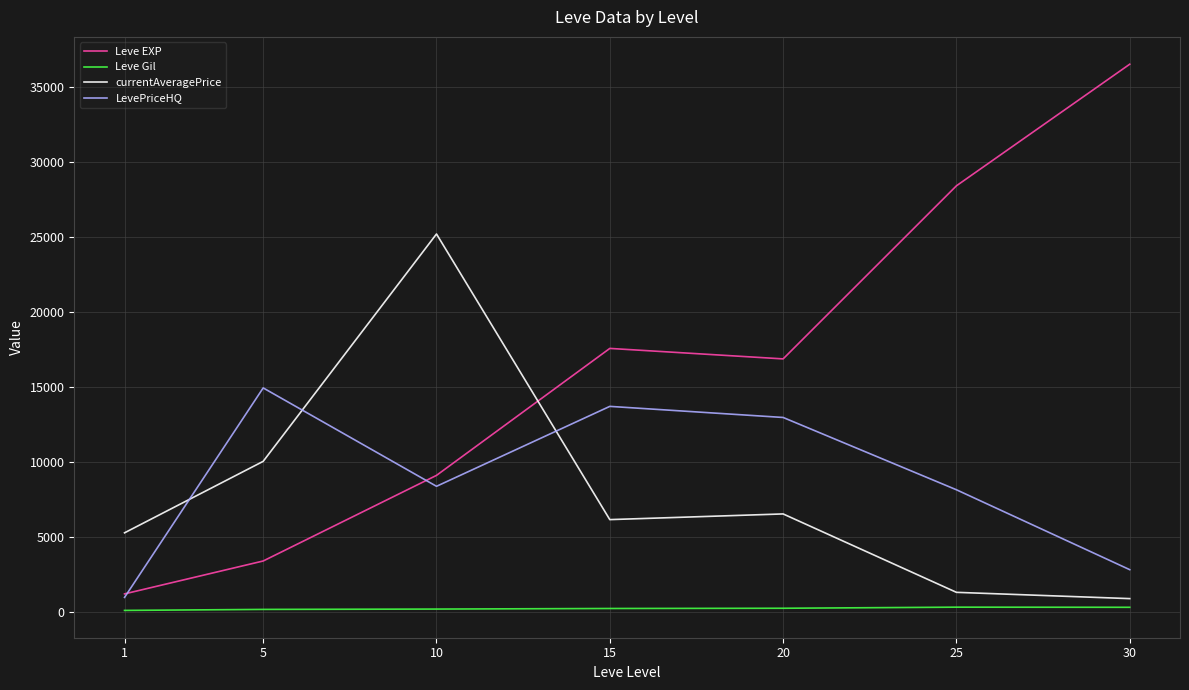

At which label does currentAveragePrice reach its minimum?

30